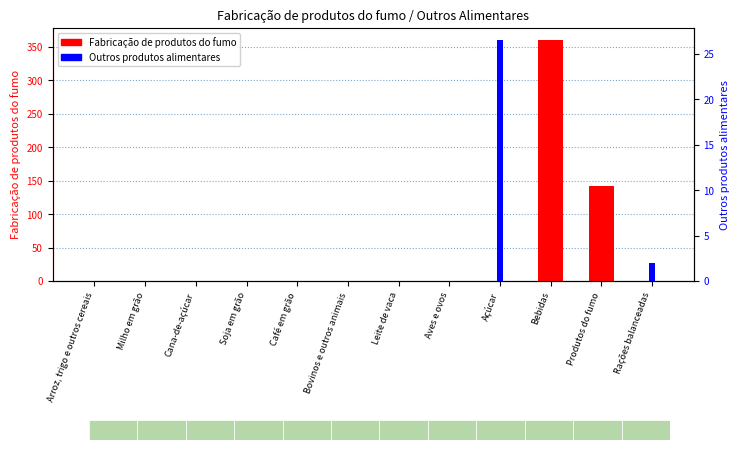

Rank the series by their maximum value, from highest to lowest.

Fabricação de produtos do fumo, Outros produtos alimentares